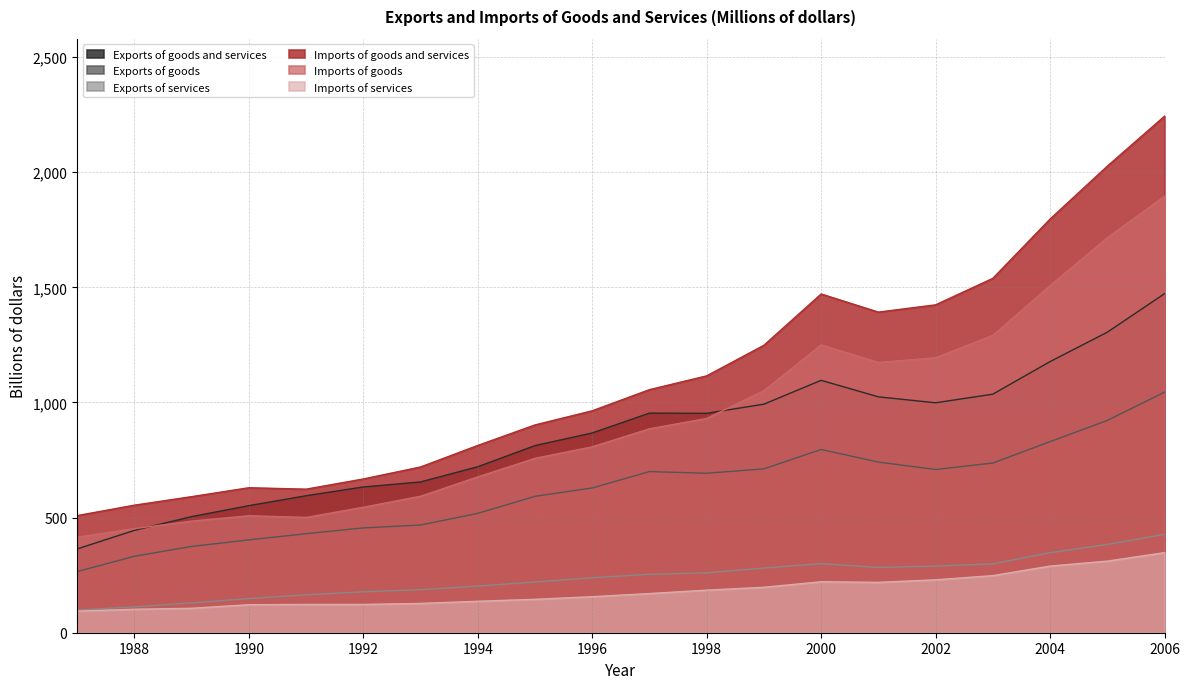

True or false: Exports of services and Imports of goods cross at least once.

False